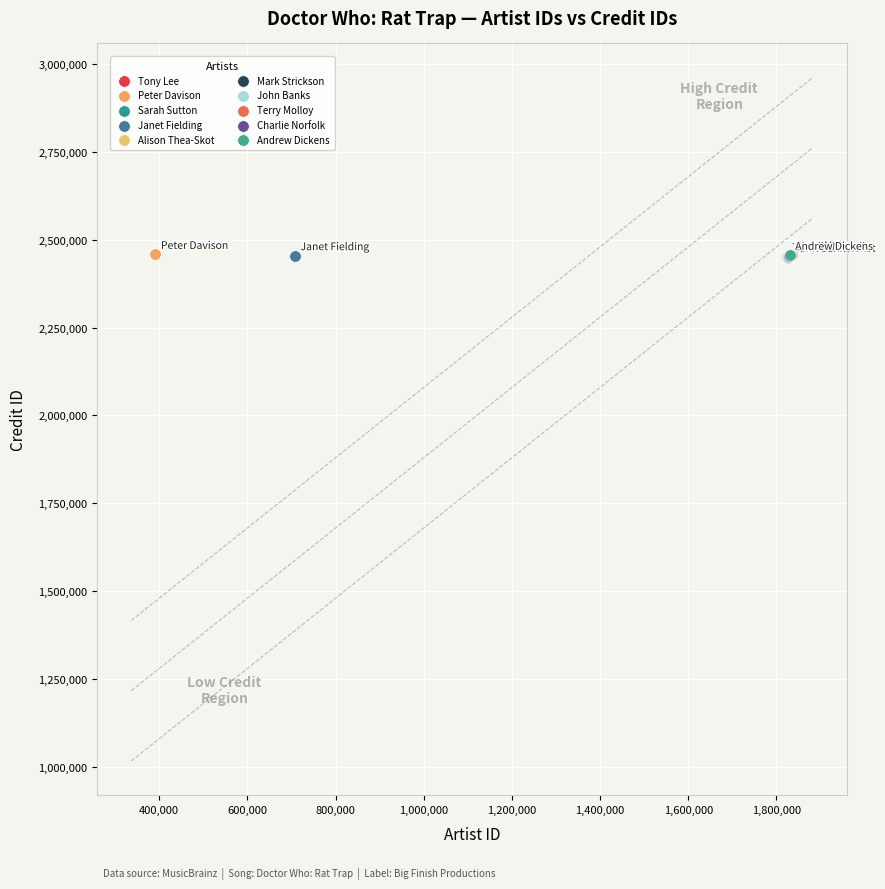

What are all the series names shown in the legend?

Tony Lee, Peter Davison, Sarah Sutton, Janet Fielding, Alison Thea-Skot, Mark Strickson, John Banks, Terry Molloy, Charlie Norfolk, Andrew Dickens